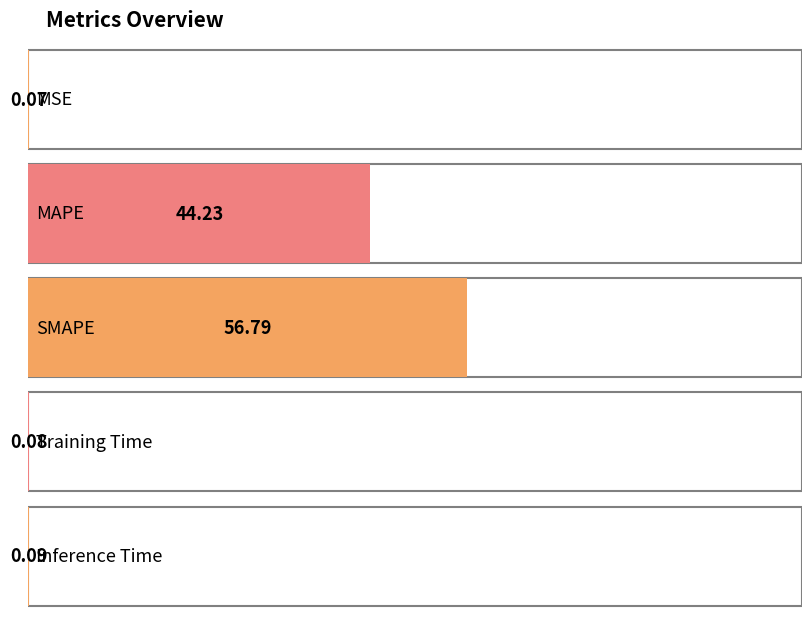

List the labels in order of value, largest first.

SMAPE, MAPE, Inference Time, Training Time, MSE